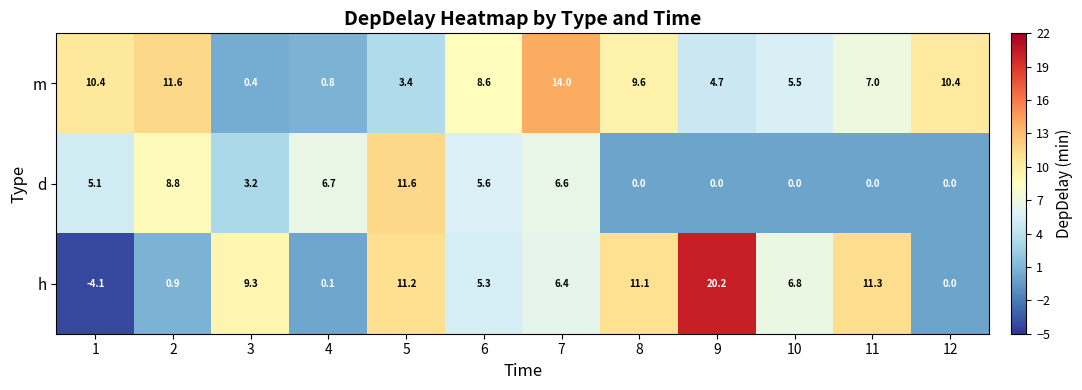

Which series has the largest total across all categories?

m